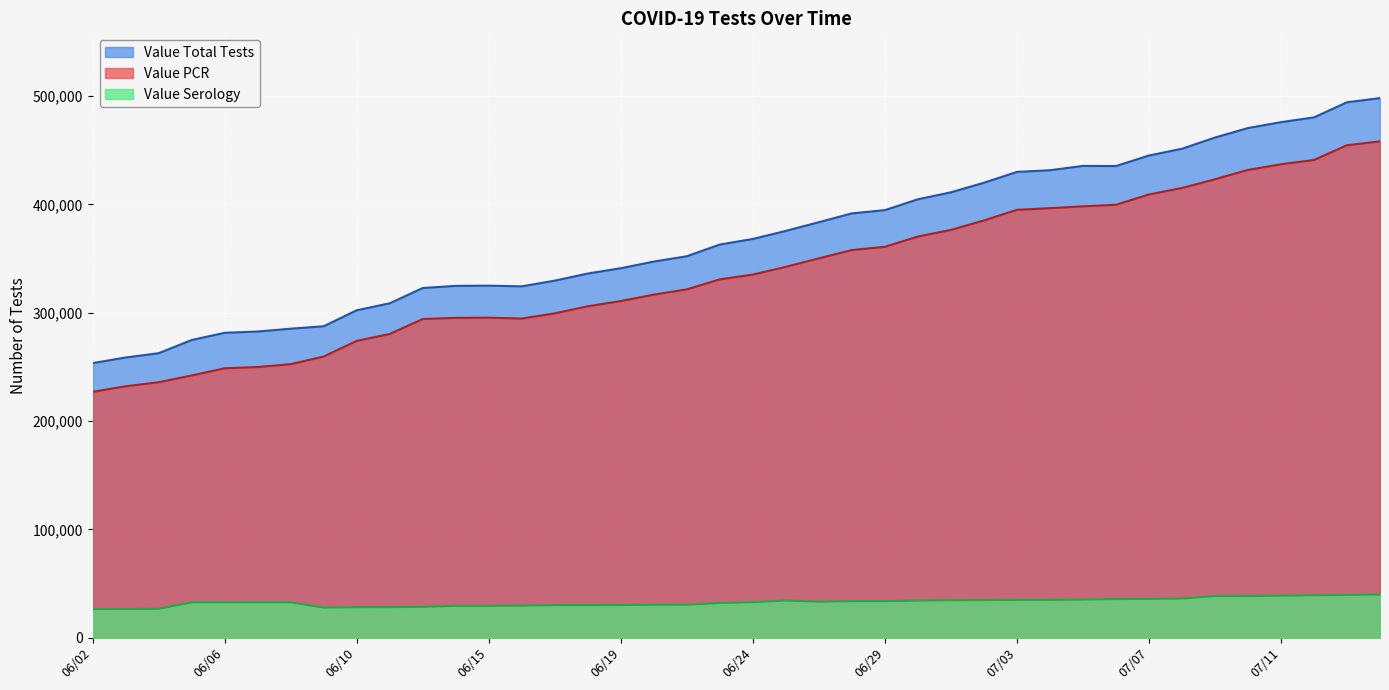

The value of Value Total Tests at 07/04 is 696329. True or false?

False